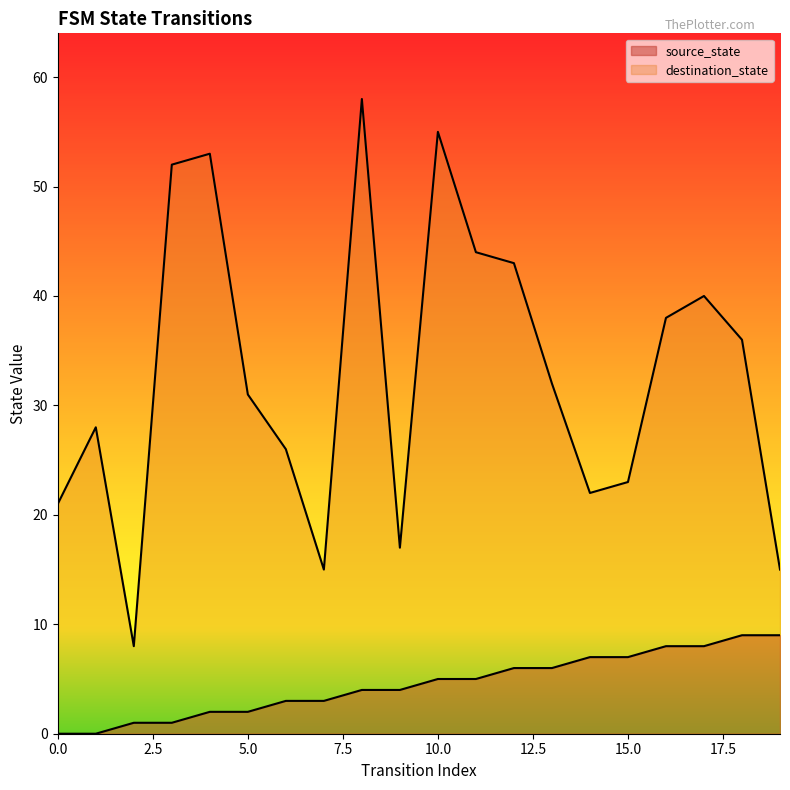

Is it true that destination_state equals 52 at 3?

True